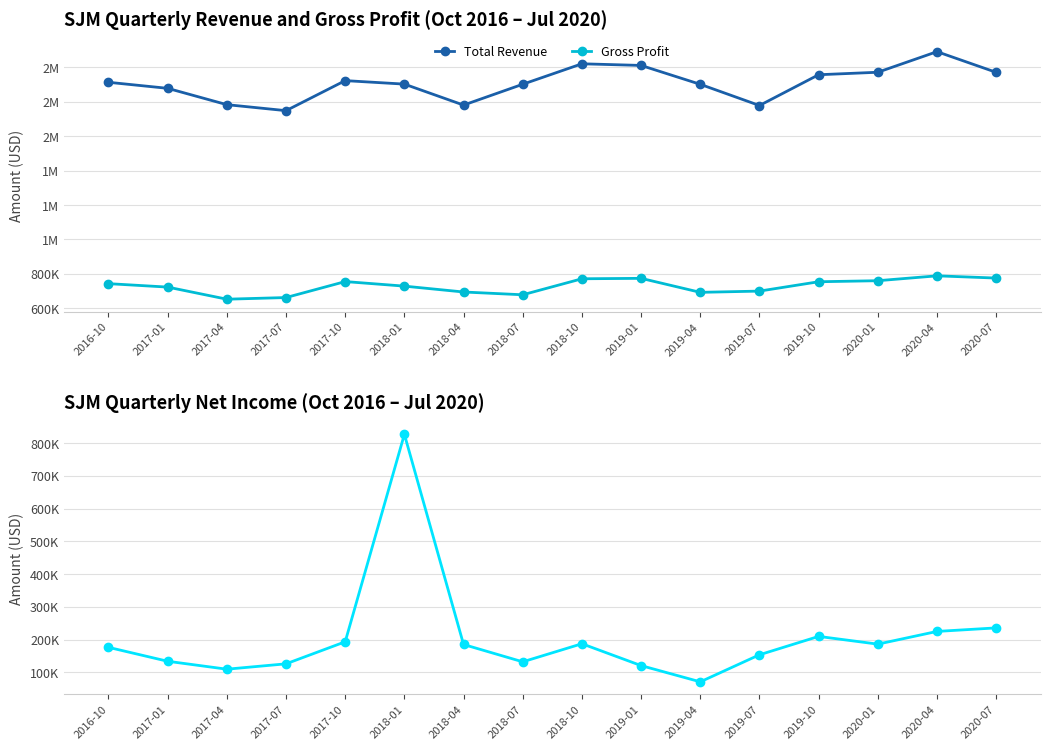

The value of Net Income at 2018-01 is 1144425. True or false?

False